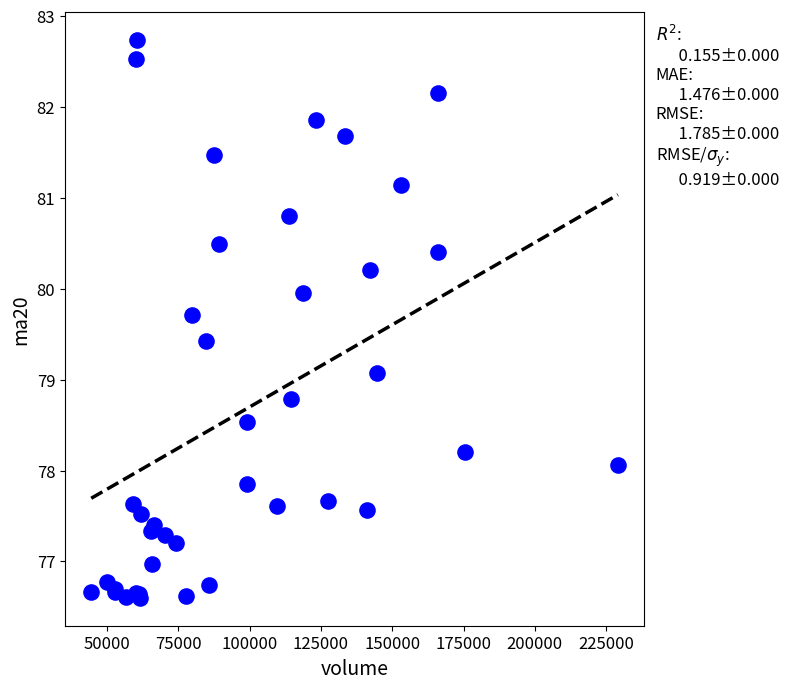

What Y value in the scatter plot is closest to 79?

79.1